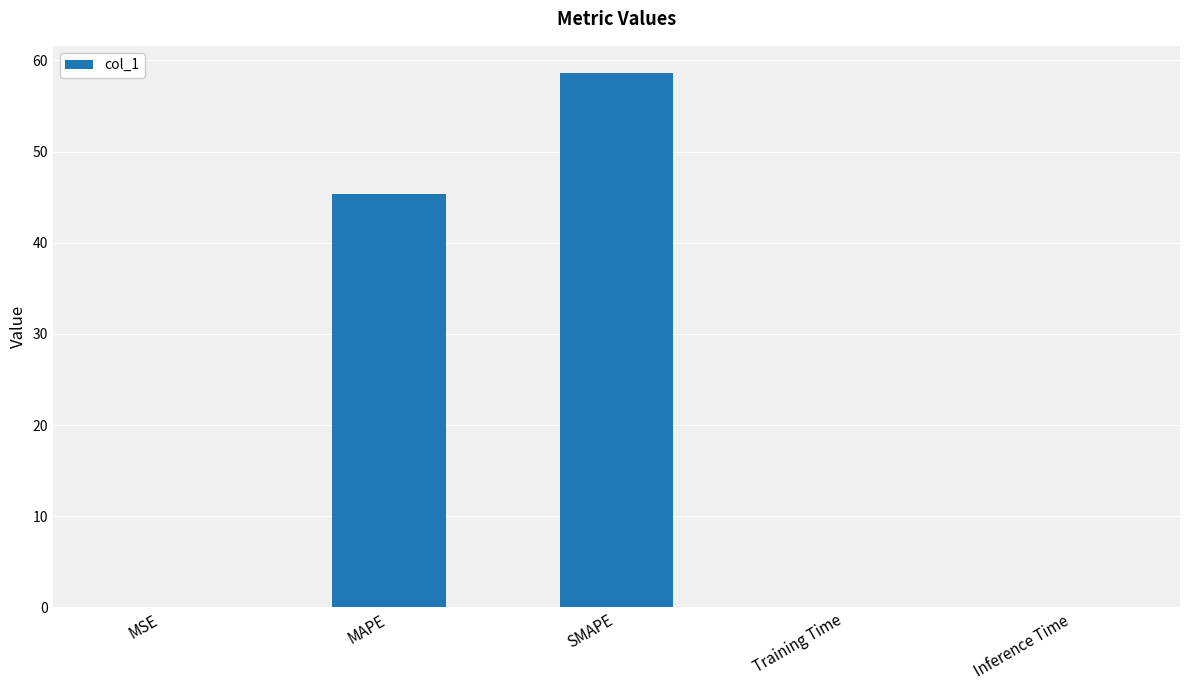

Between MSE and SMAPE, which is larger?

SMAPE